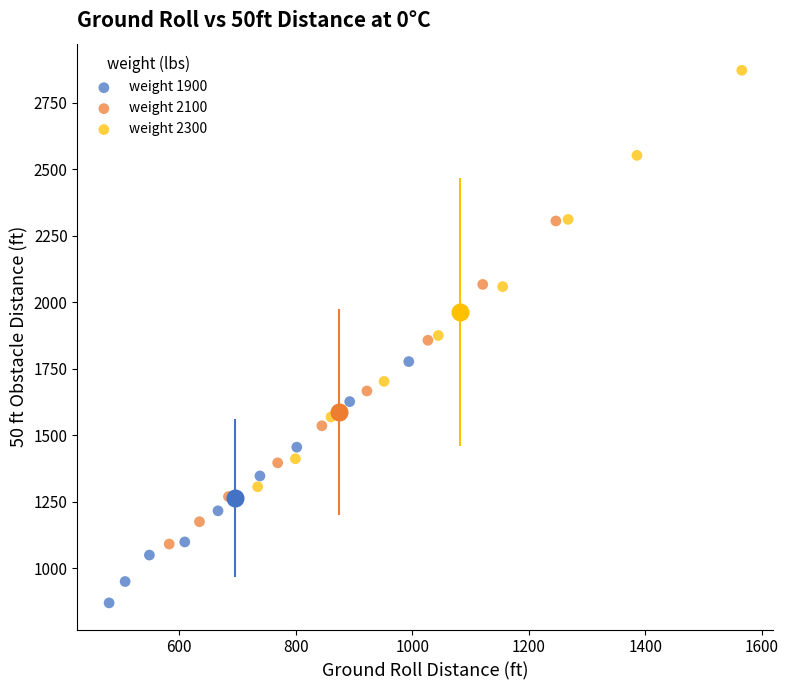

Which series contains the highest Y value?

weight 2300